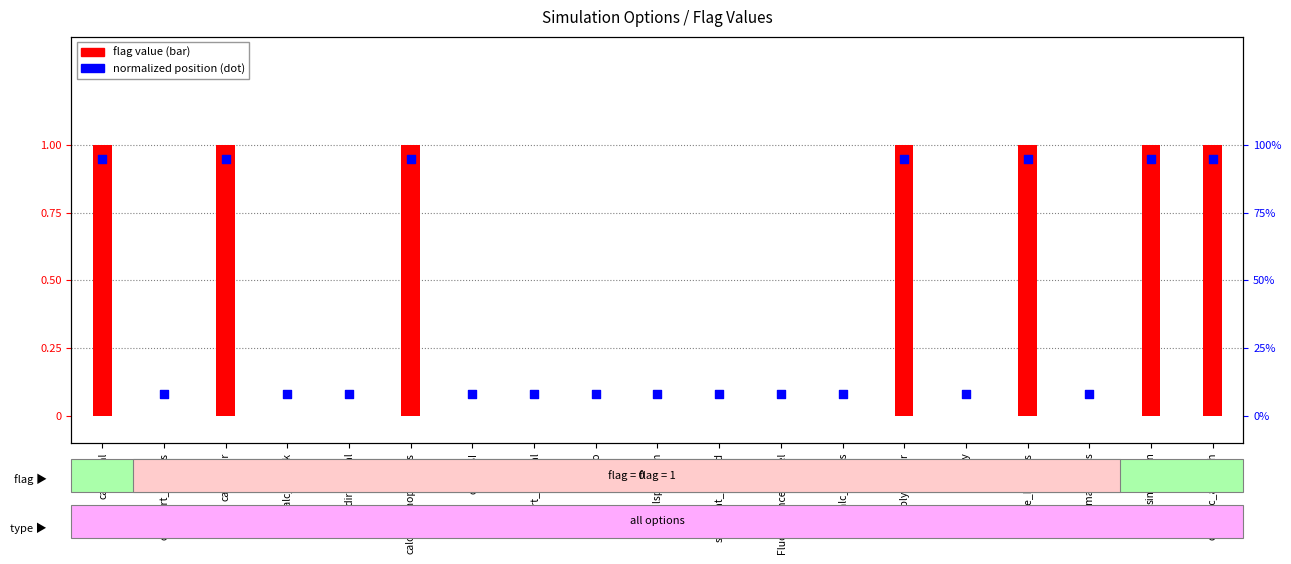

At which category is the sum across all series the highest?

calc_ebal